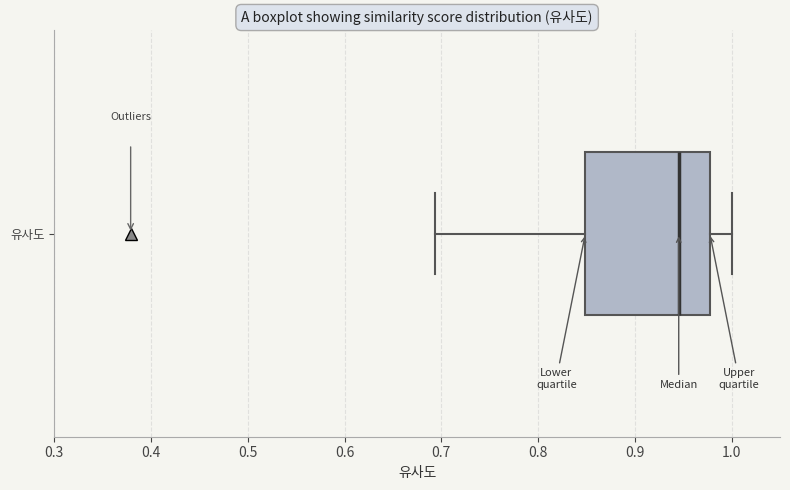

Transcribe this box plot: give where the median line is, the range the box spans, and where the two whiskers end, as read against the x-axis. The values are not printed on the chart, so give them approximately, as read against the axis.

median 0.95, box 0.85 to 0.98, whiskers 0.69 to 1.00